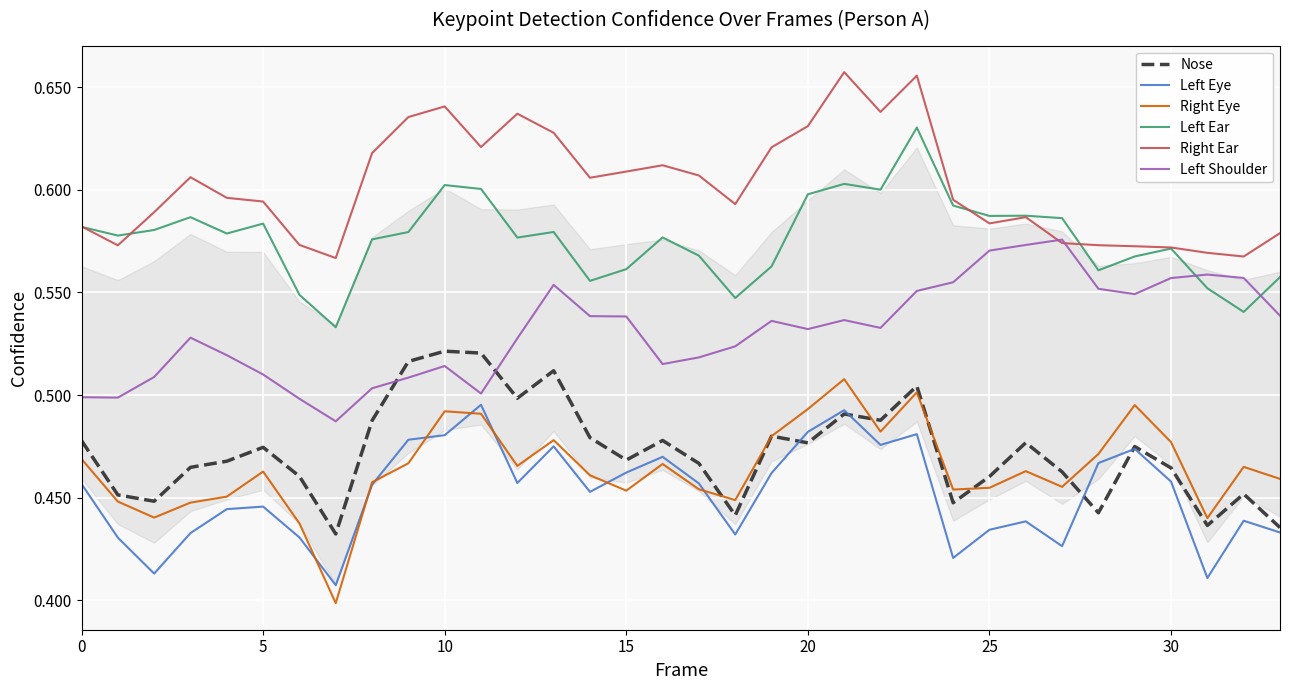

How many lines are shown in the chart?

6